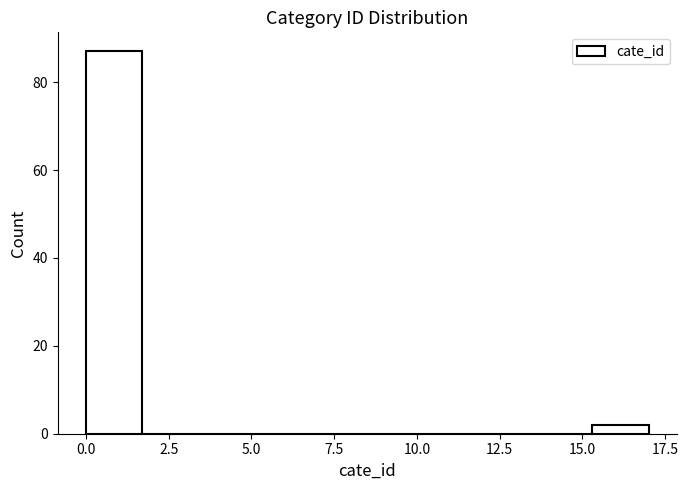

Around what value on the x-axis is the tallest bar? Give the approximate position of its centre, as read against the axis.

1.0